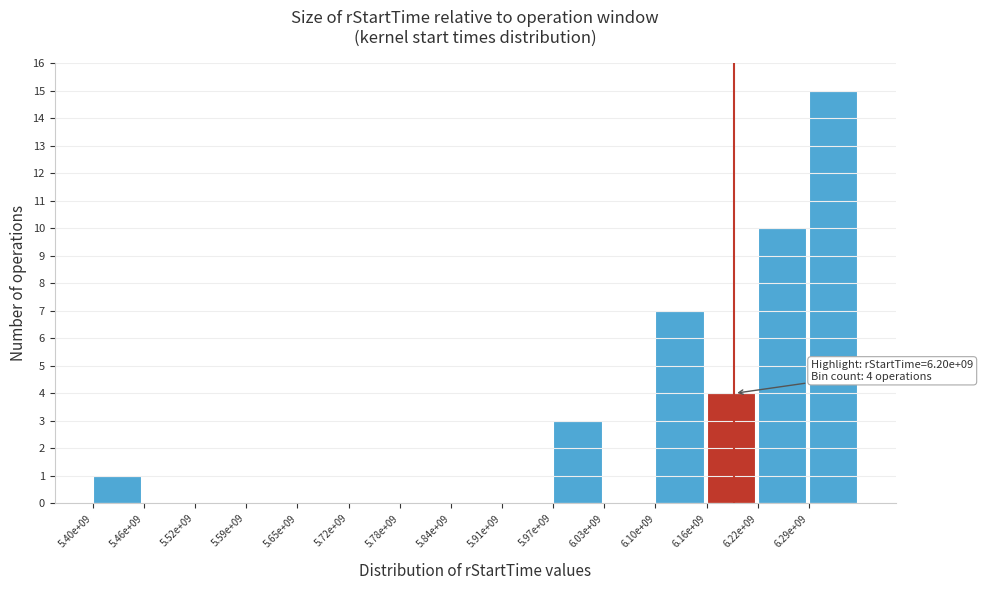

Reading left to right, list all the values displayed in this chart.

5.40e+09=1	5.46e+09=0	5.52e+09=0	5.59e+09=0	5.65e+09=0	5.72e+09=0	5.78e+09=0	5.84e+09=0	5.91e+09=0	5.97e+09=3	6.03e+09=0	6.10e+09=7	6.16e+09=4	6.22e+09=10	6.29e+09=15